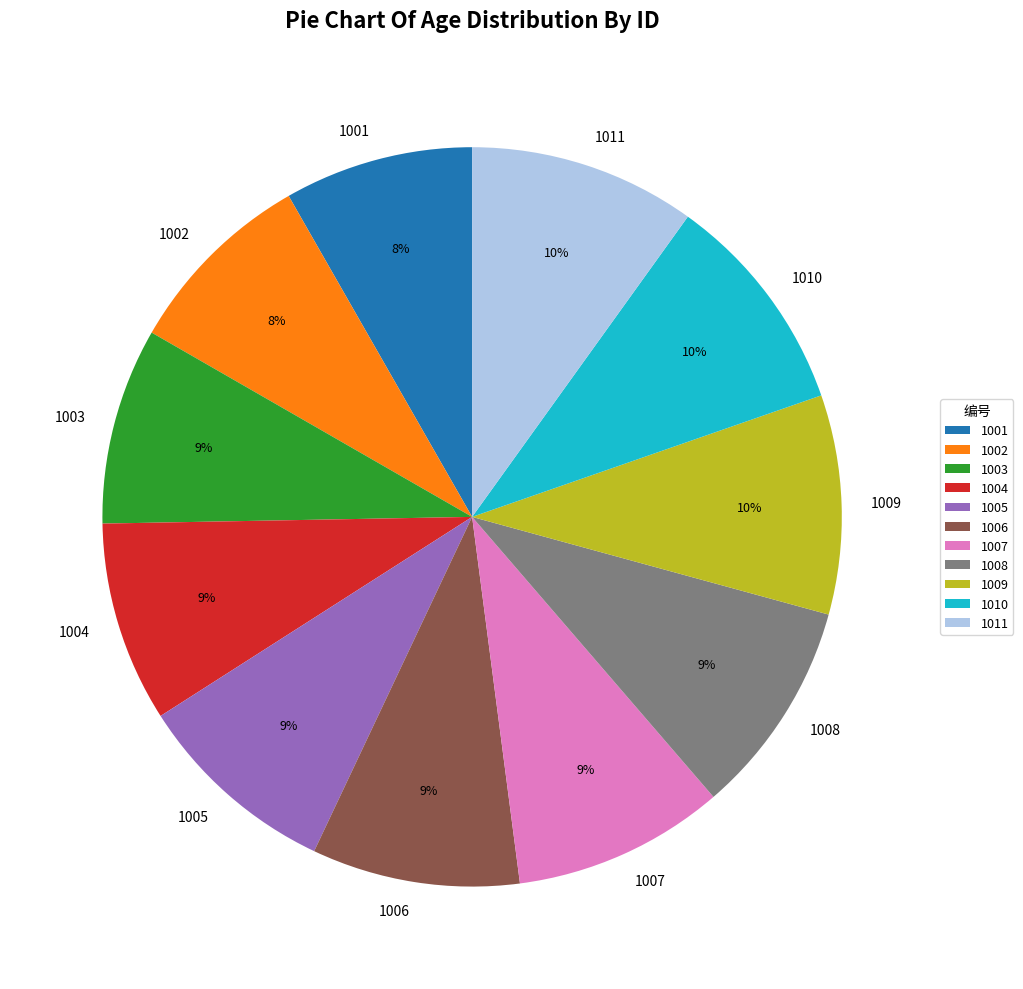

How many slices are in this pie chart?

11